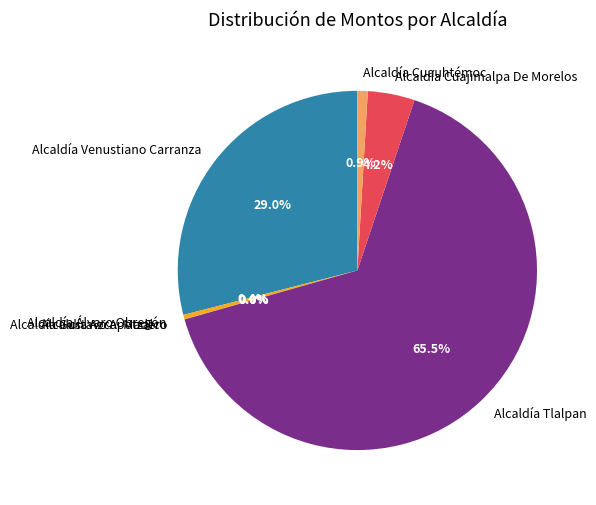

Which category has the biggest portion of the pie?

Alcaldía Tlalpan